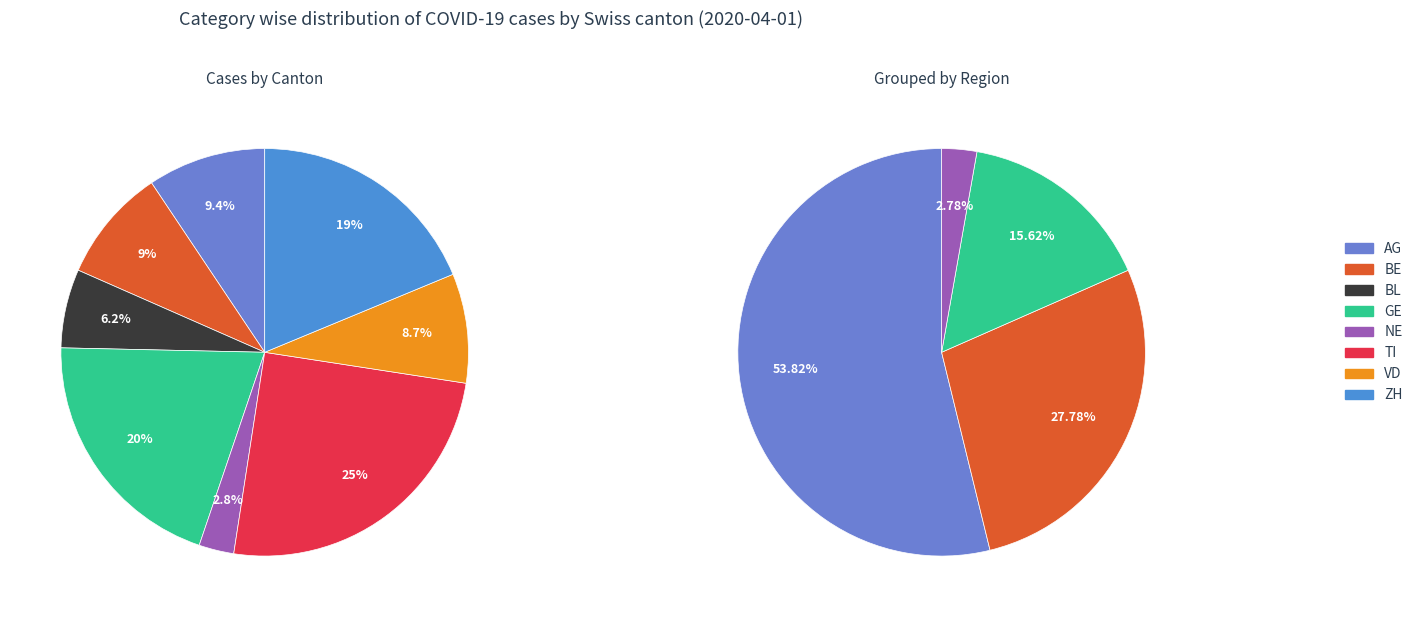

How many slices are in this pie chart?

8